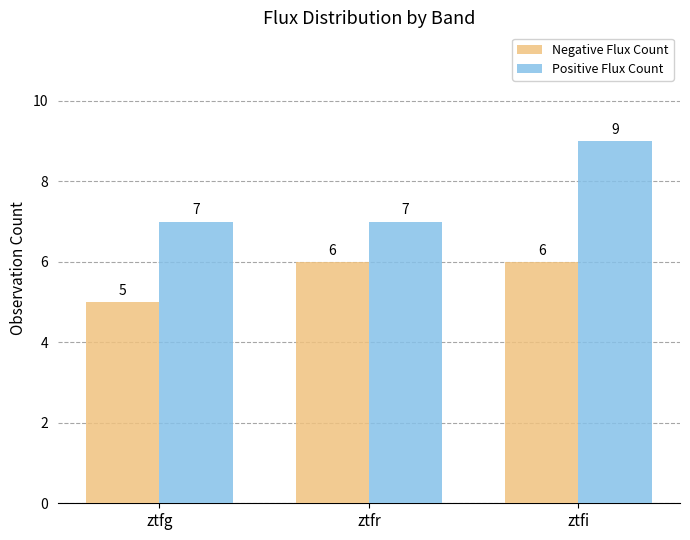

What is the label of the 1st bar from the right?

ztfi